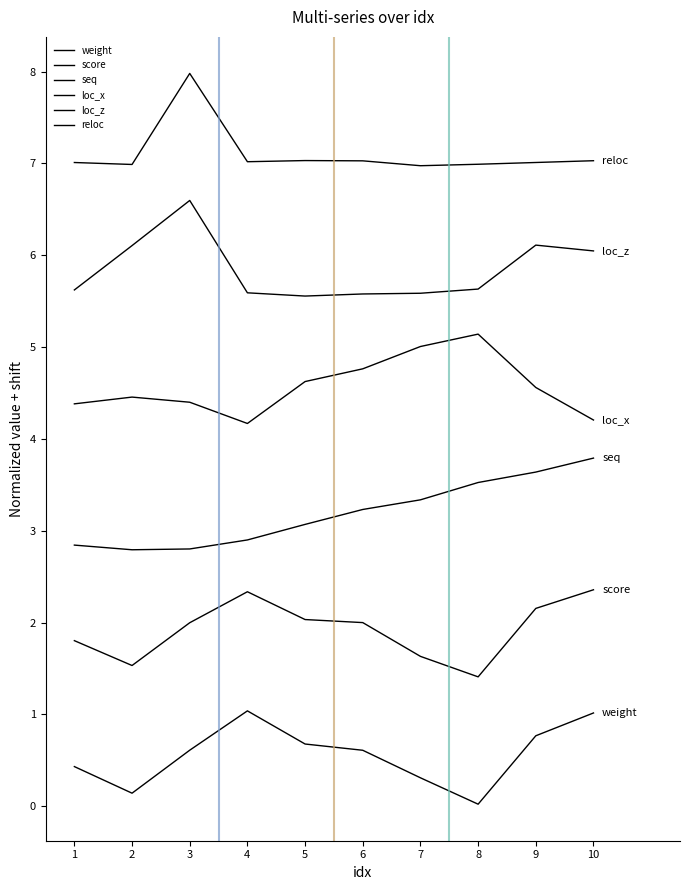

Is this an area chart (filled region under the line)?

No